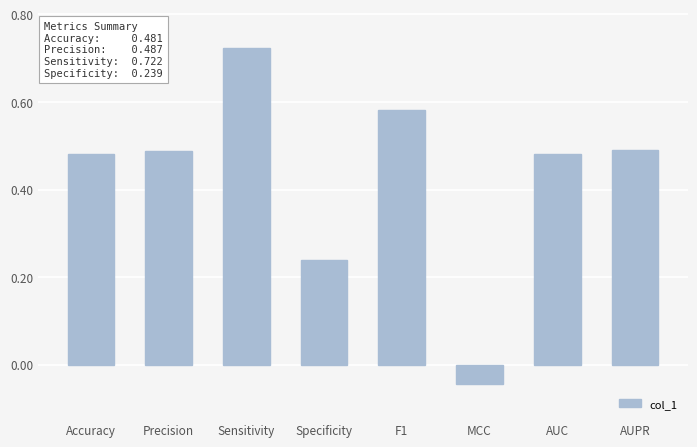

At which label does the data first exceed 0?

Accuracy